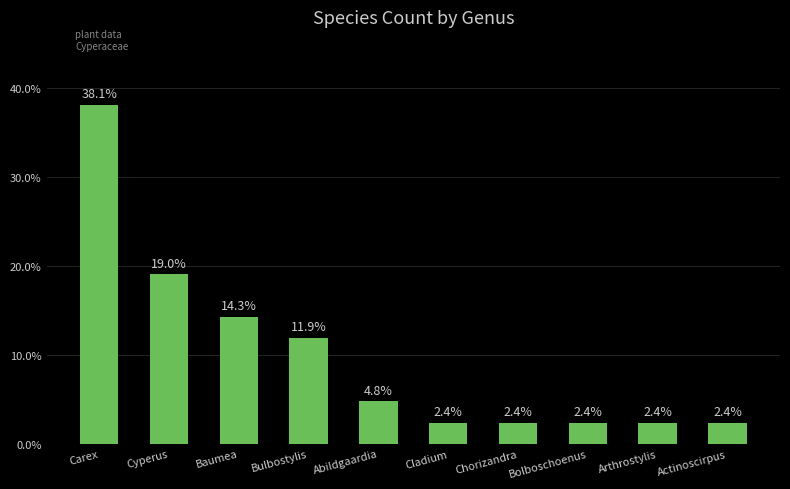

How many series are shown in this chart?

1